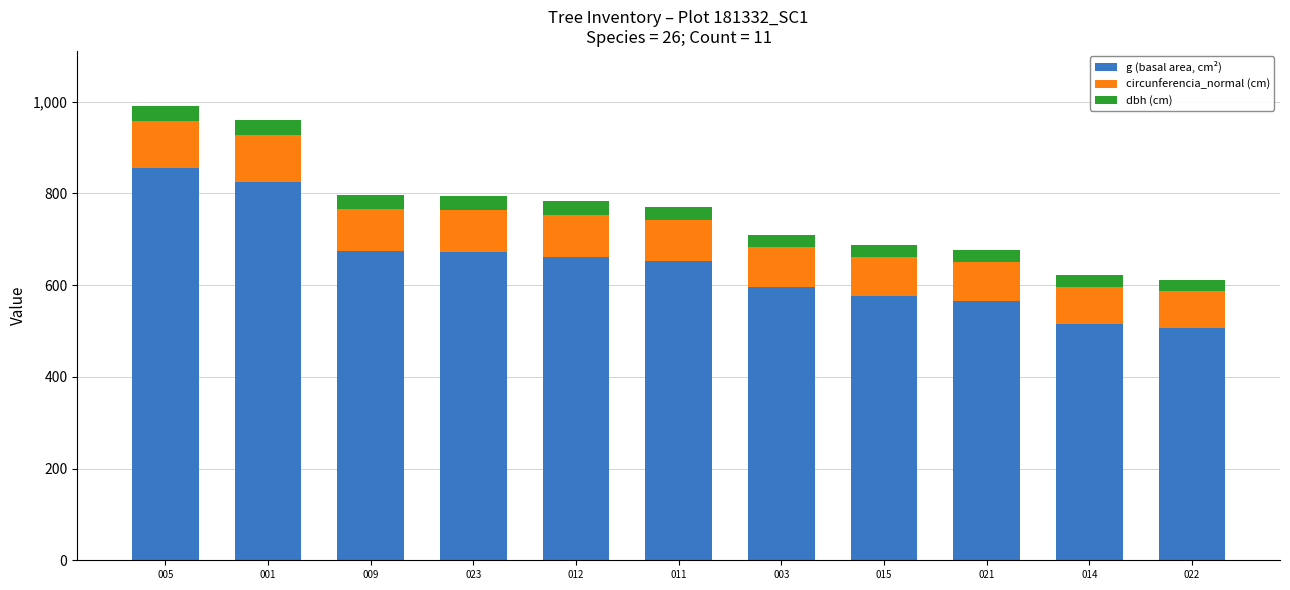

What is the average value of the g (basal area, cm²) series?

645.7